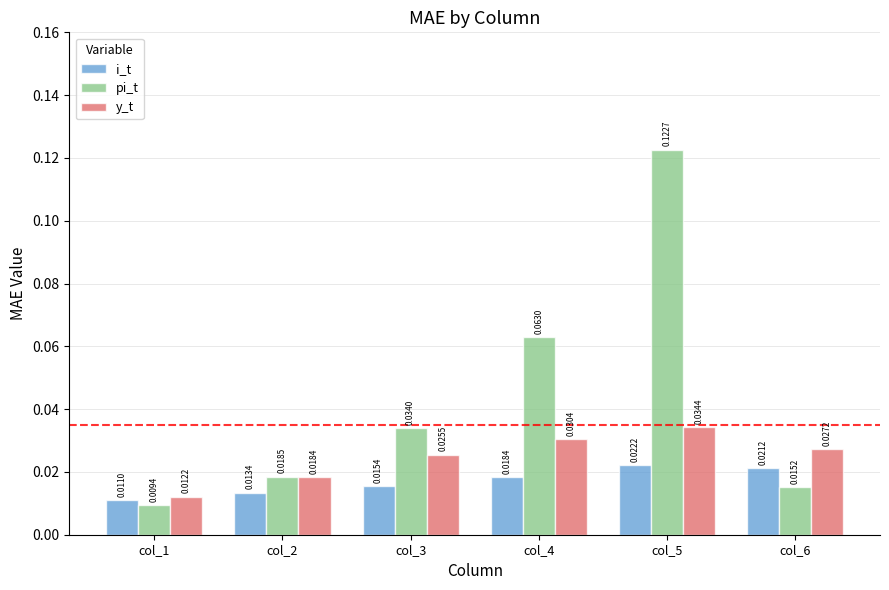

At which category is the sum across all series the highest?

col_5